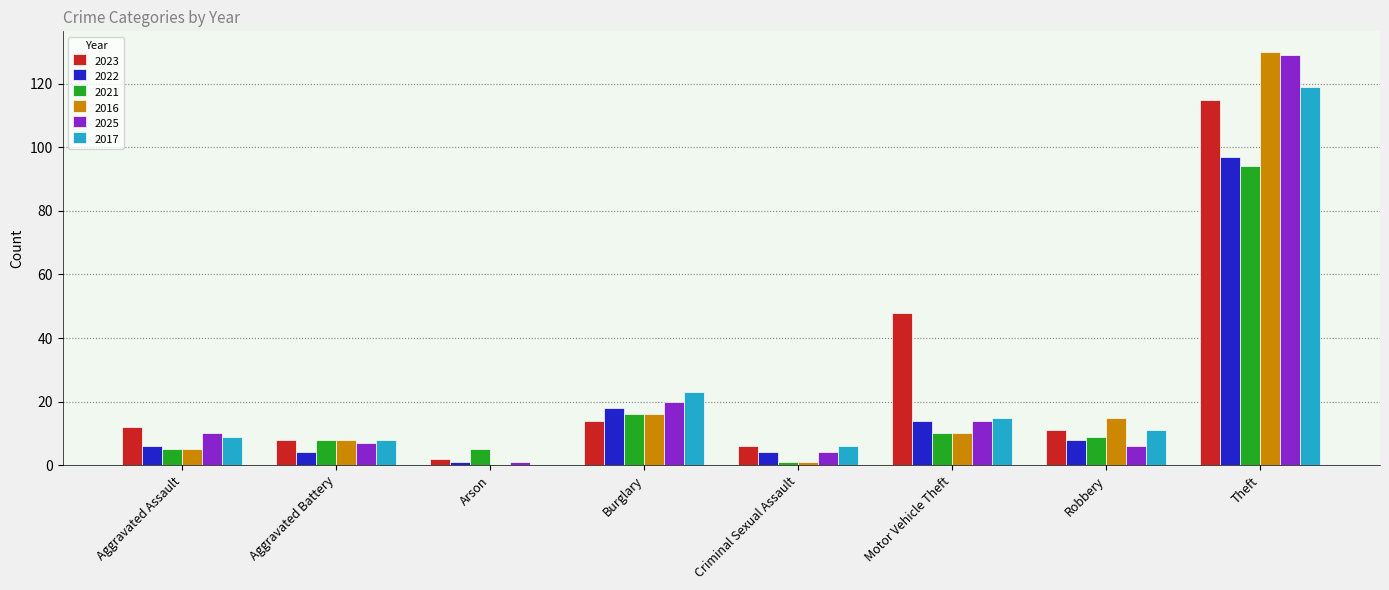

Count the number of data series in this chart.

6